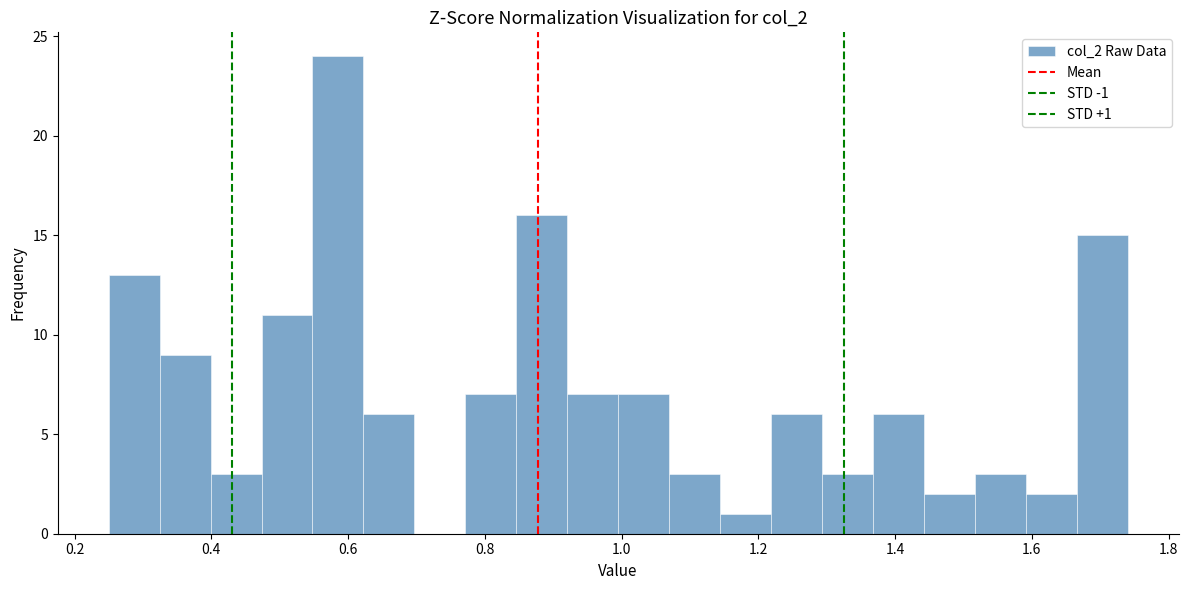

Read against the x-axis, roughly where is the centre of the tallest bar?

0.58